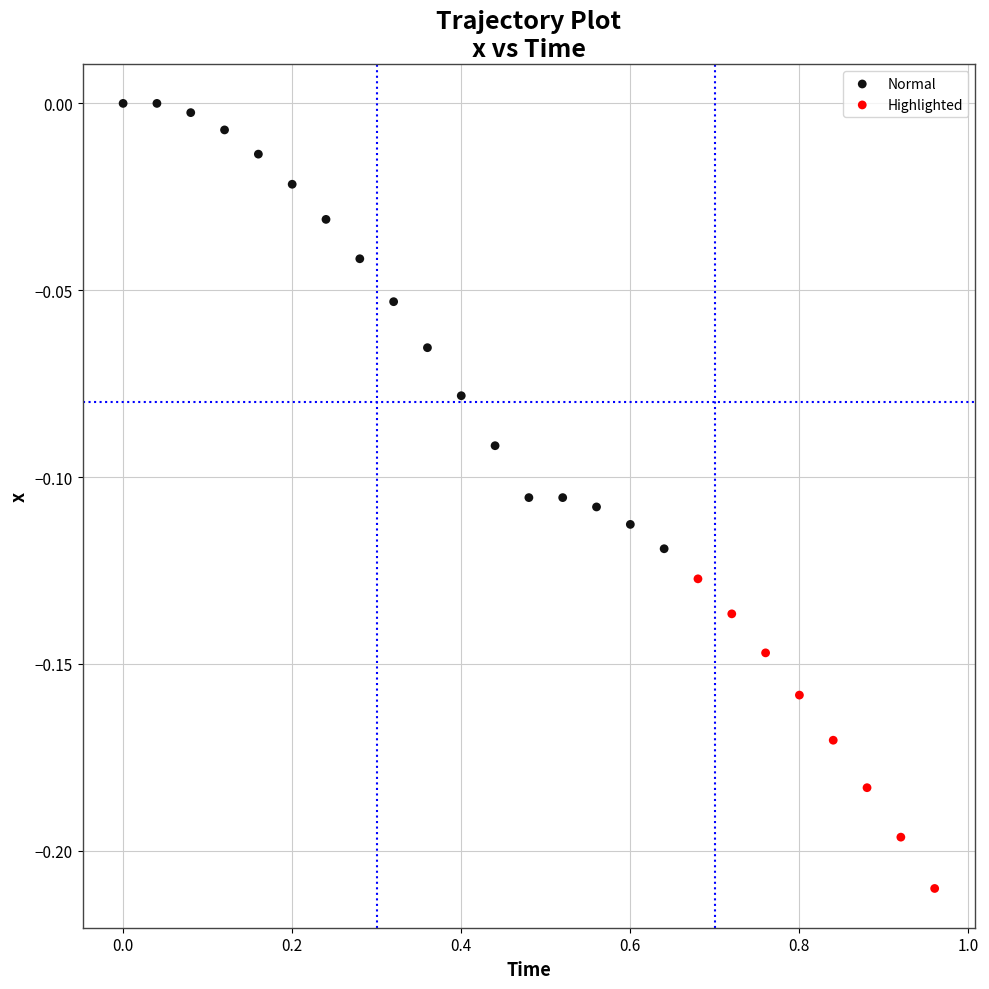

Which series reaches the minimum Y coordinate?

Highlighted